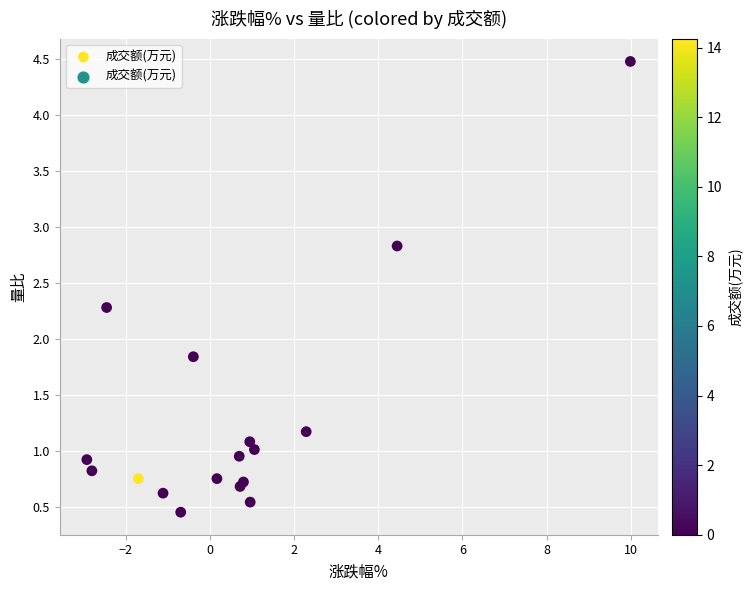

What Y value in the scatter plot is closest to 2?

1.8